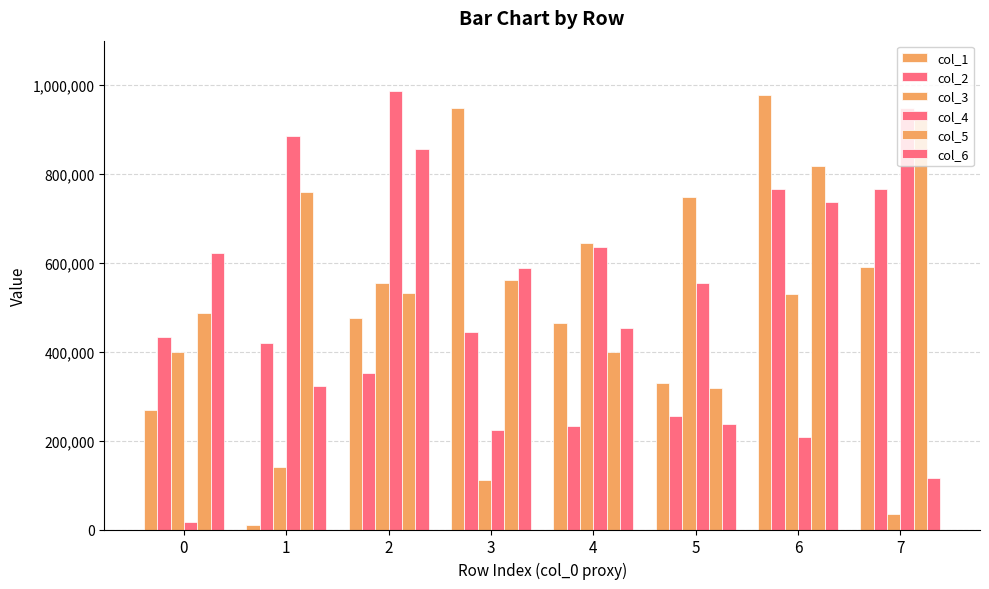

Which series has the largest total across all categories?

col_5